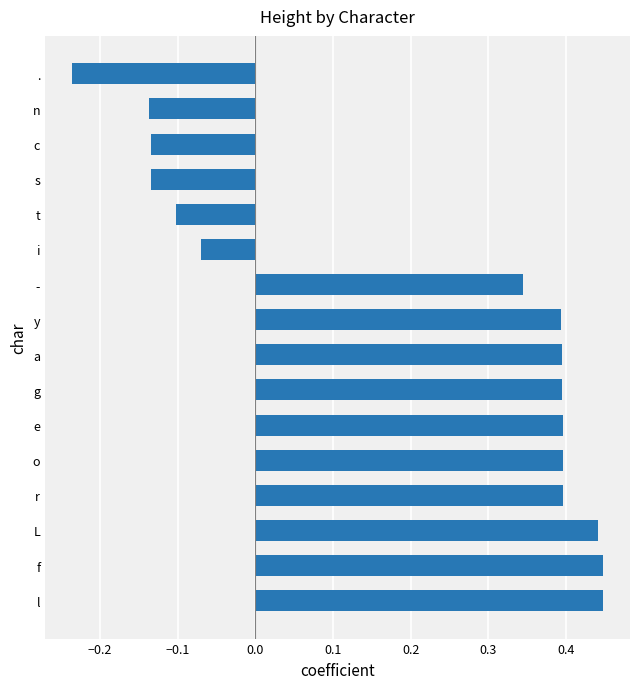

What is the change in value from f to .?

-0.7